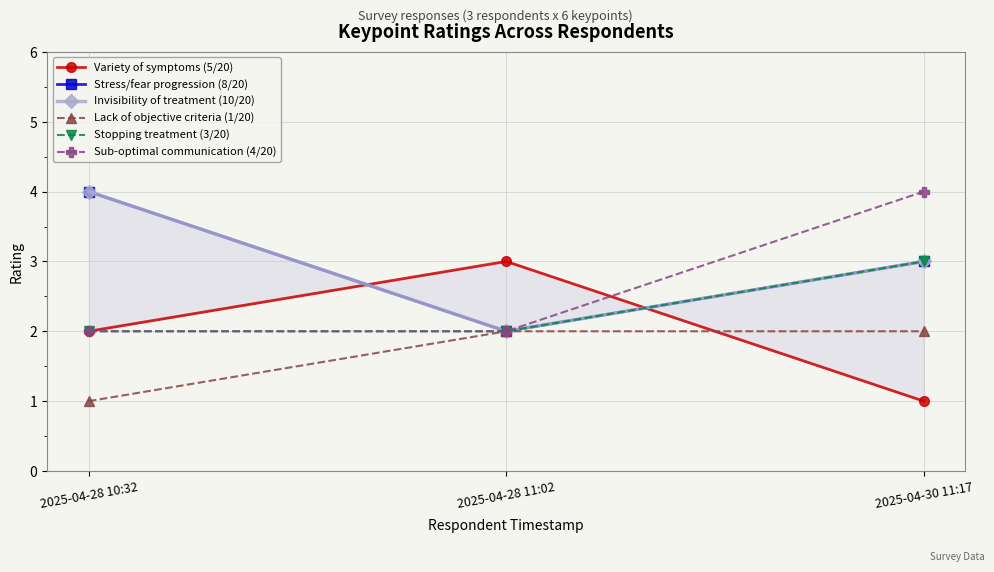

List the series in order of their peak value, lowest first.

Lack of objective criteria (1/20), Variety of symptoms (5/20), Stopping treatment (3/20), Stress/fear progression (8/20), Invisibility of treatment (10/20), Sub-optimal communication (4/20)